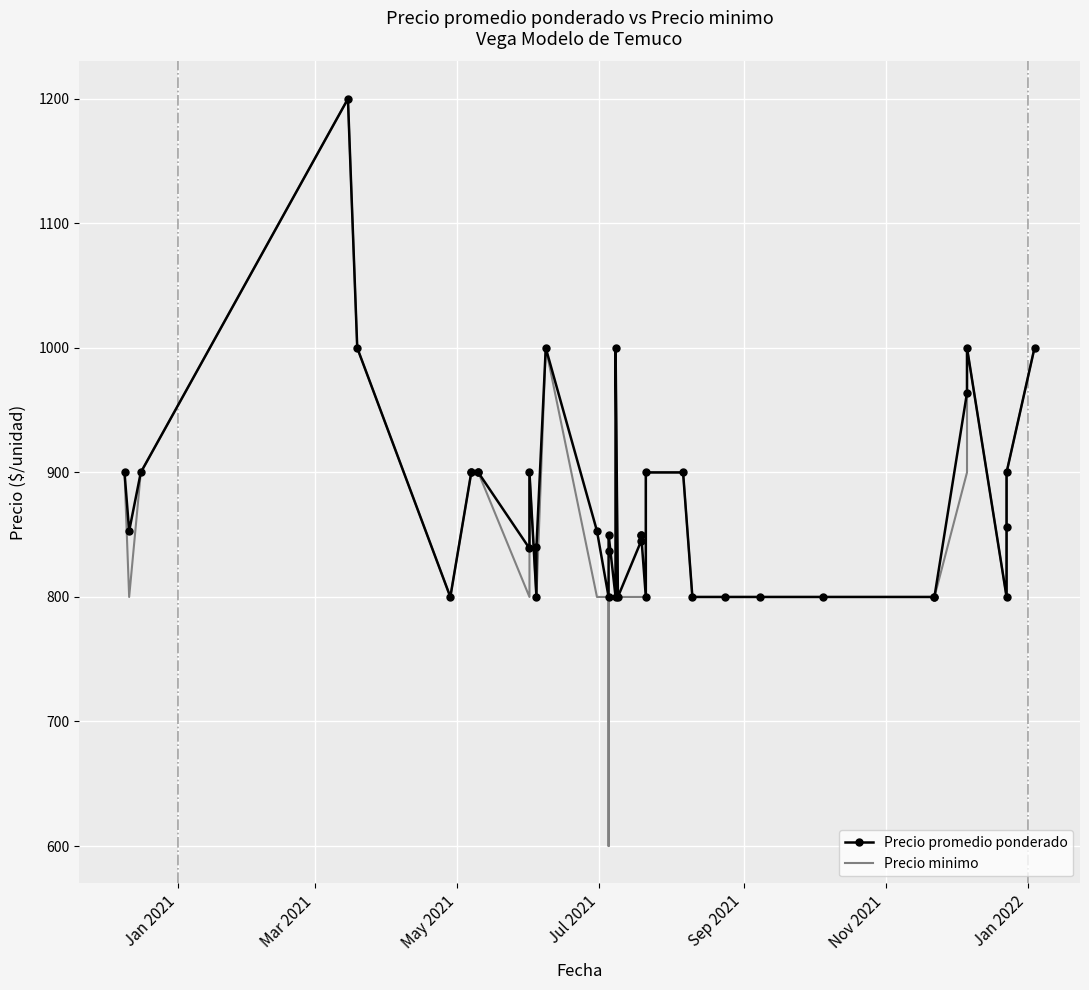

What are all the series names shown in the legend?

Precio promedio ponderado, Precio minimo